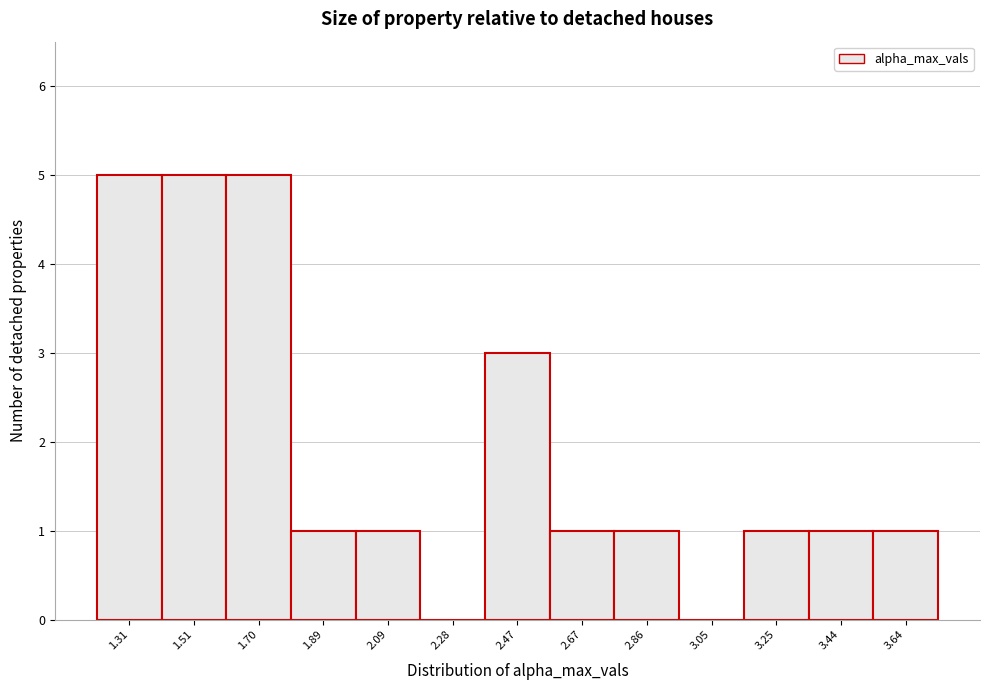

Reading left to right, transcribe this chart: for each bar, give the range it covers on the x-axis and its height. Neither the bar edges nor the heights are printed on the chart, so give them approximately, as read against the axes.

1.22 to 1.40: 5
1.40 to 1.60: 5
1.60 to 1.80: 5
1.80 to 1.98: 1
1.98 to 2.18: 1
2.18 to 2.38: 0
2.38 to 2.58: 3
2.58 to 2.76: 1
2.76 to 2.96: 1
2.96 to 3.16: 0
3.16 to 3.34: 1
3.34 to 3.54: 1
3.54 to 3.74: 1